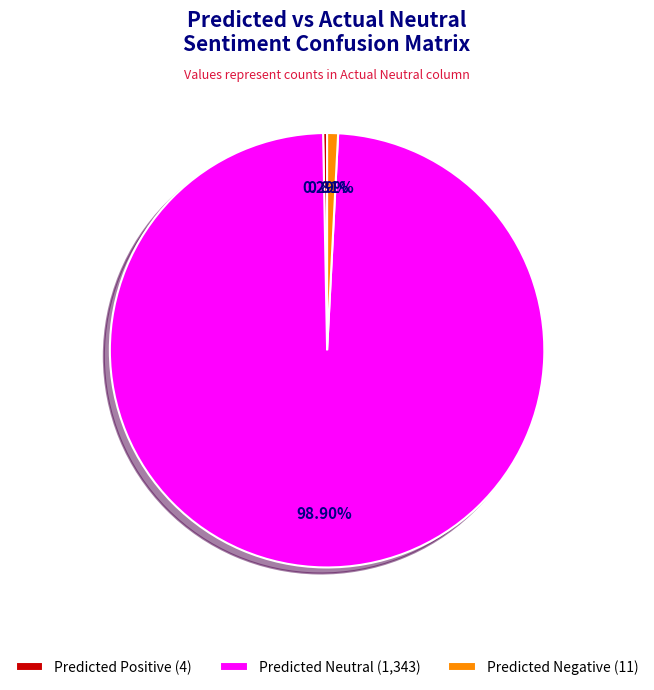

Rank the categories by value from lowest to highest.

Predicted Positive, Predicted Negative, Predicted Neutral